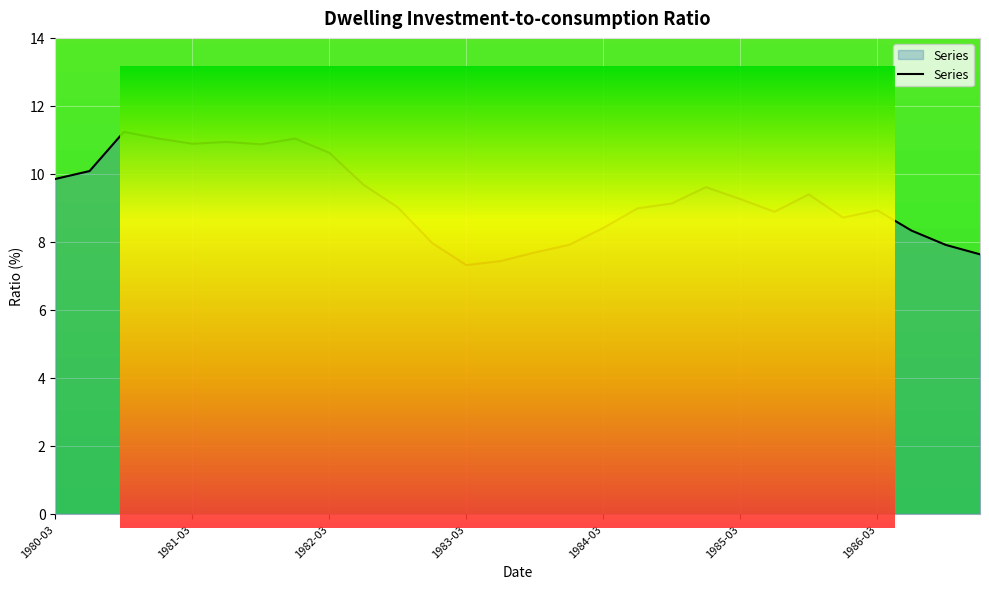

What is the difference between the maximum and minimum values?

3.9